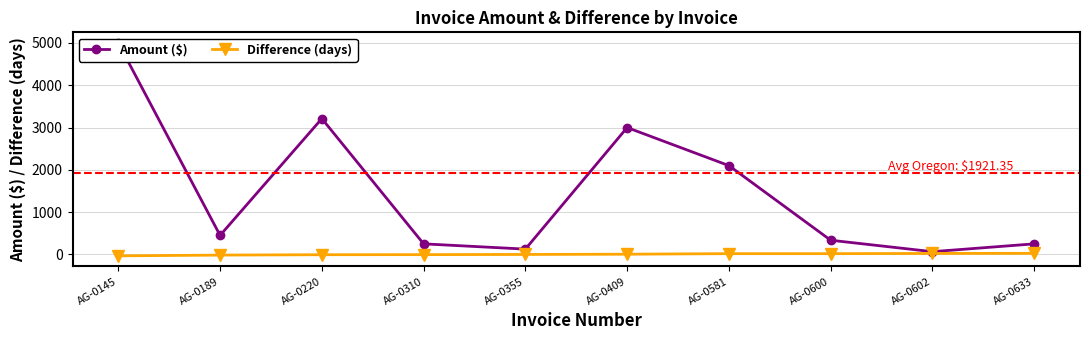

At which category does the chart reach its minimum across all series?

AG-0145